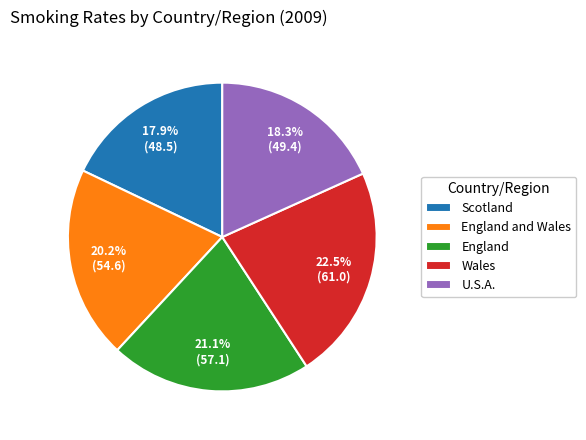

What percentage is the England slice, to the nearest percent?

21%